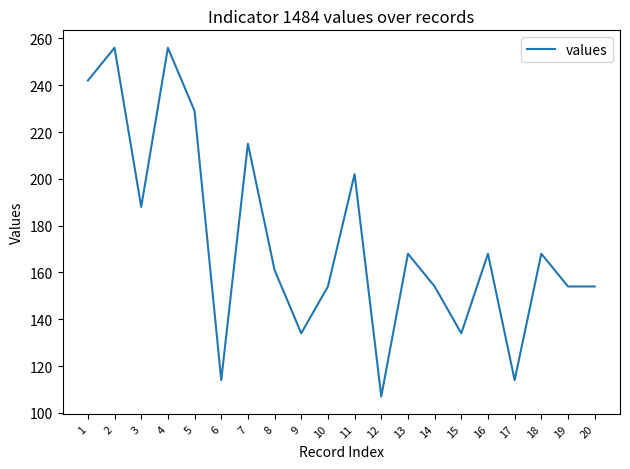

Does the chart have visible grid lines?

No